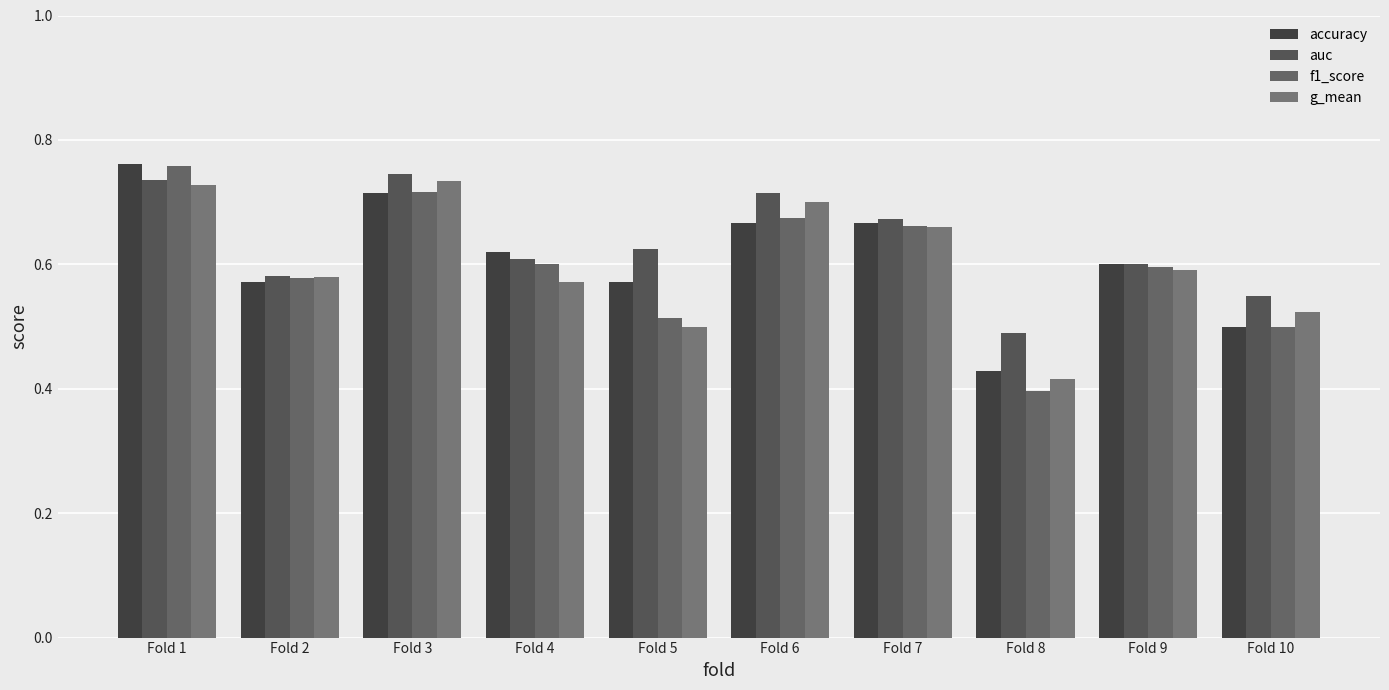

What is the total value across all series at Fold 3?

2.9